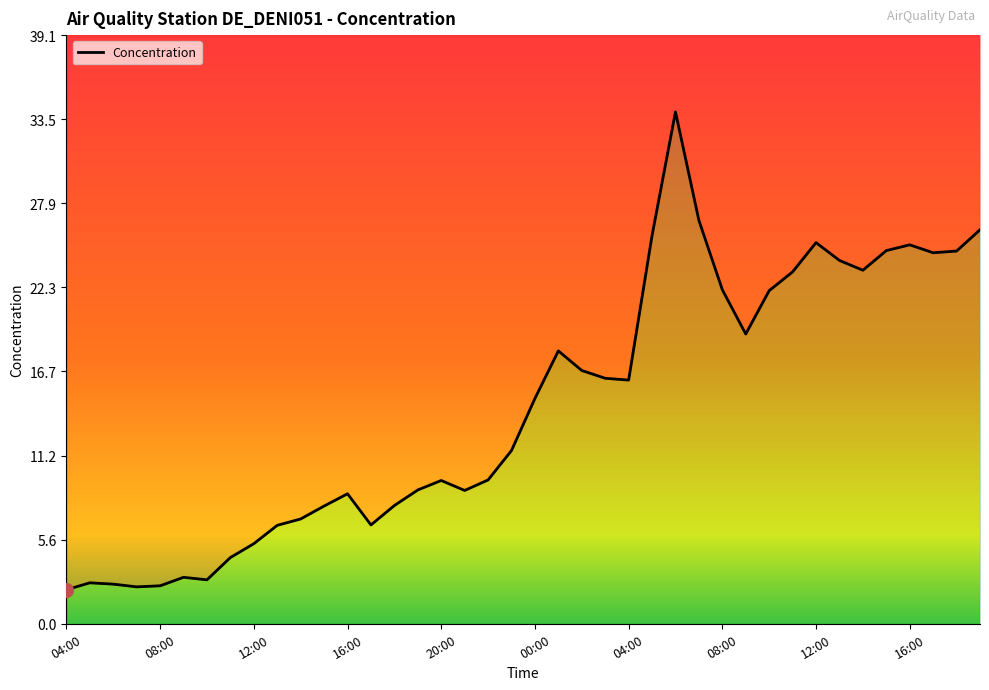

Is it true that the value at 19:00 is 8.9?

True